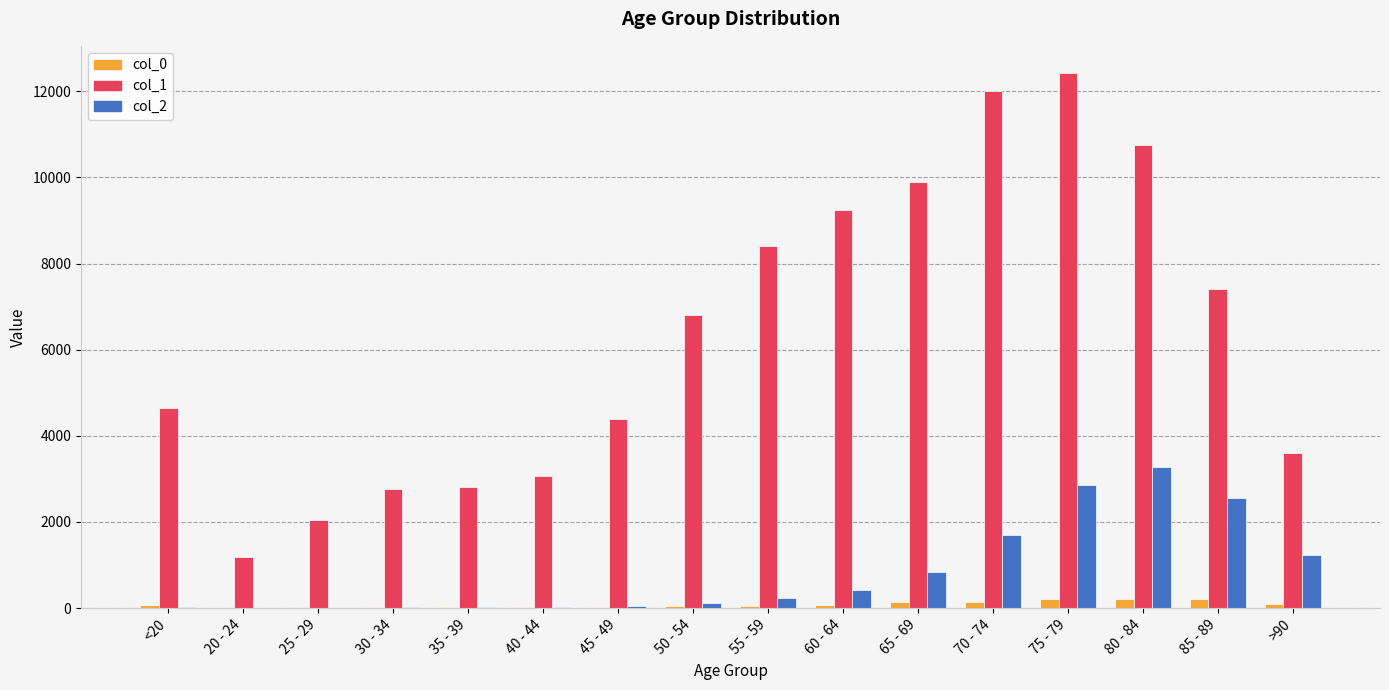

Which label corresponds to the largest value in the chart?

75 - 79